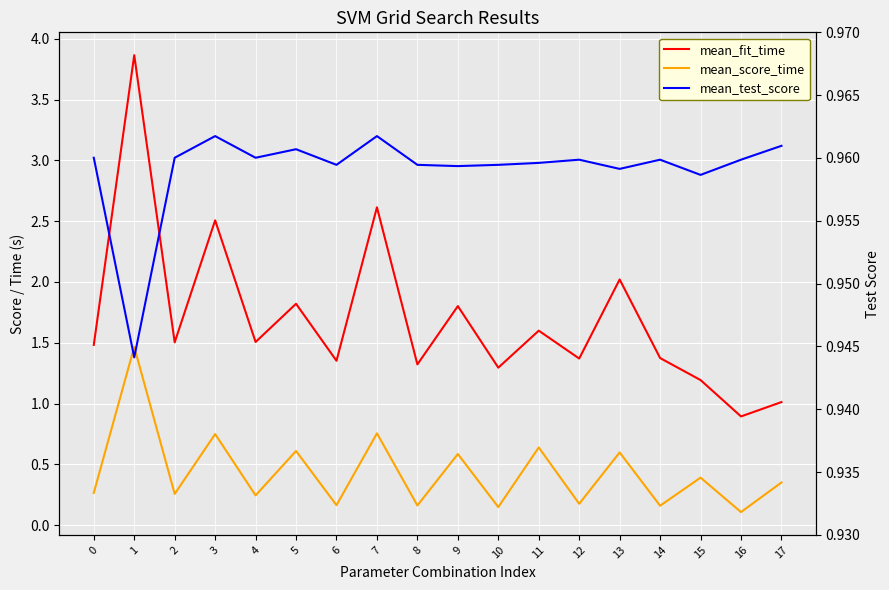

What are all the series names shown in the legend?

mean_fit_time, mean_score_time, mean_test_score